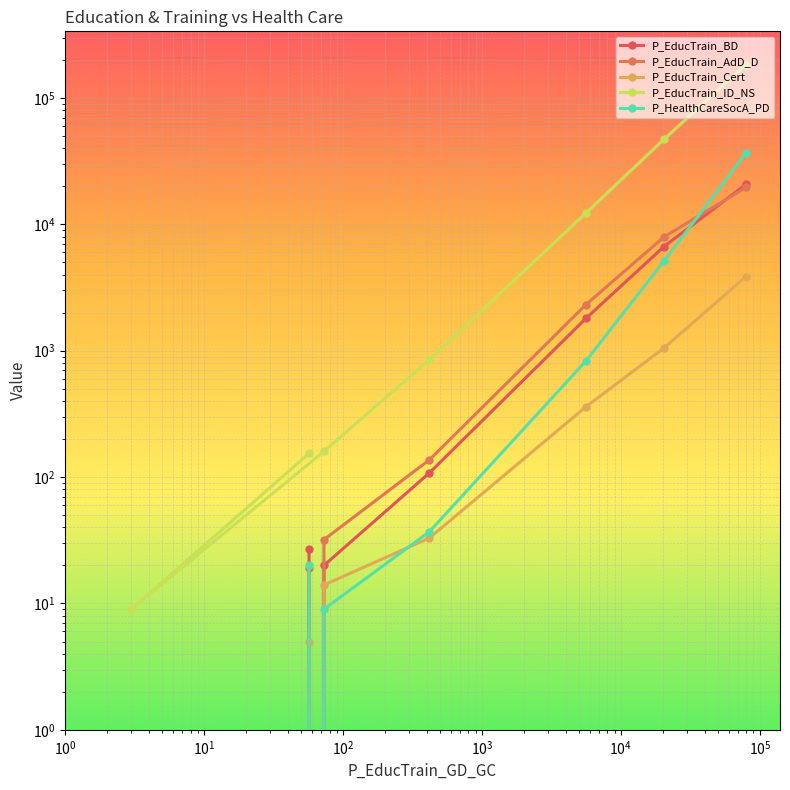

True or false: P_HealthCareSocA_PD has more than 1 interior local peaks.

False